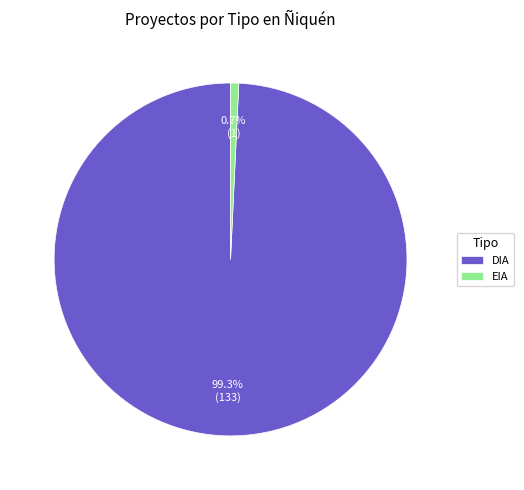

Between DIA and EIA, which is larger?

DIA